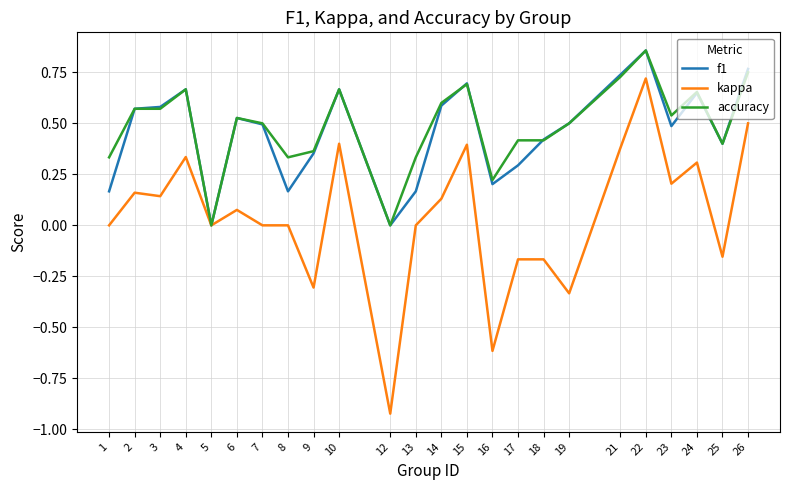

What is the sum of all kappa values?

1.1